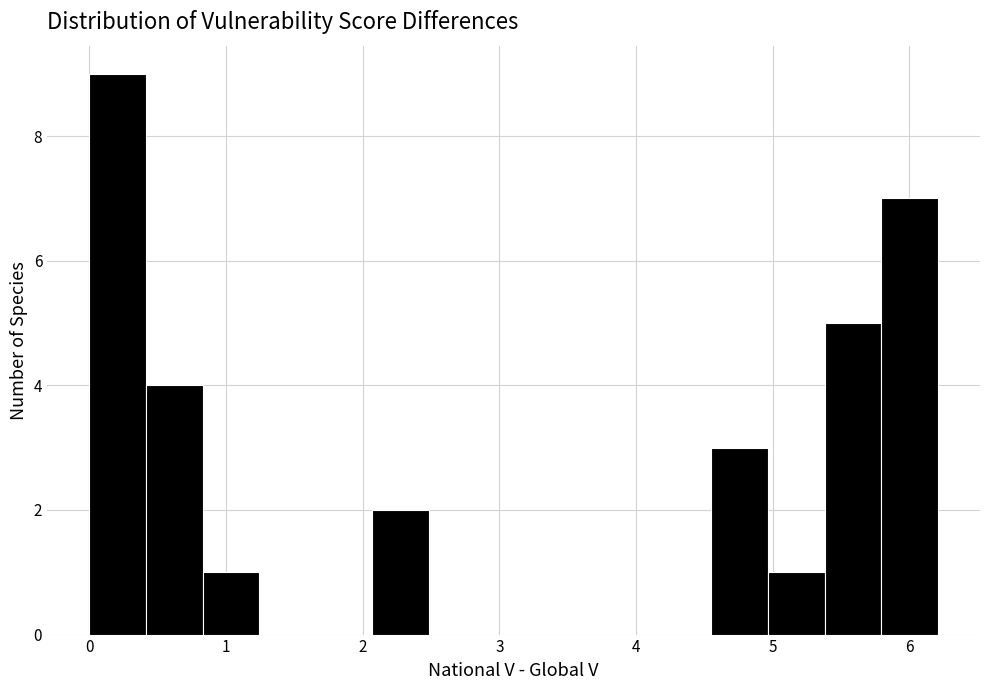

Reading left to right, transcribe this chart: for each bar, give the range it covers on the x-axis and its height. Neither the bar edges nor the heights are printed on the chart, so give them approximately, as read against the axes.

0.0 to 0.4: 9
0.4 to 0.8: 4
0.8 to 1.2: 1
1.2 to 1.7: 0
1.7 to 2.1: 0
2.1 to 2.5: 2
2.5 to 2.9: 0
2.9 to 3.3: 0
3.3 to 3.7: 0
3.7 to 4.1: 0
4.1 to 4.6: 0
4.6 to 5.0: 3
5.0 to 5.4: 1
5.4 to 5.8: 5
5.8 to 6.2: 7